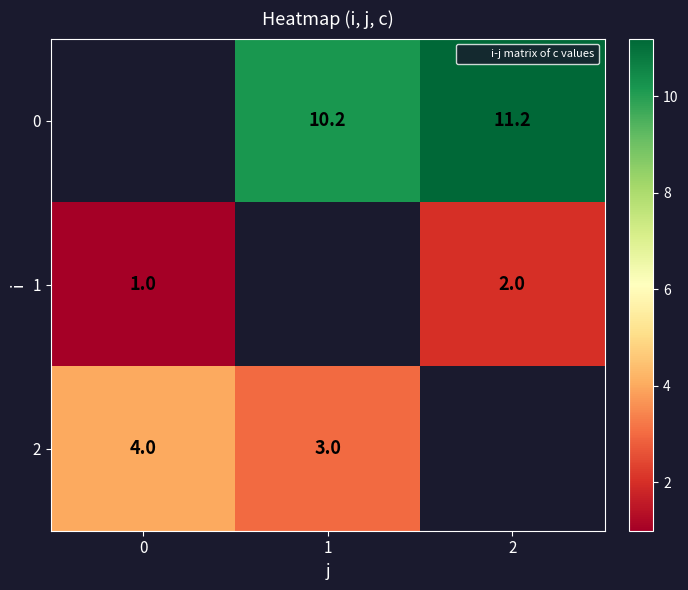

Is the value of 1 at 2 greater than the value of 0 at 0?

No